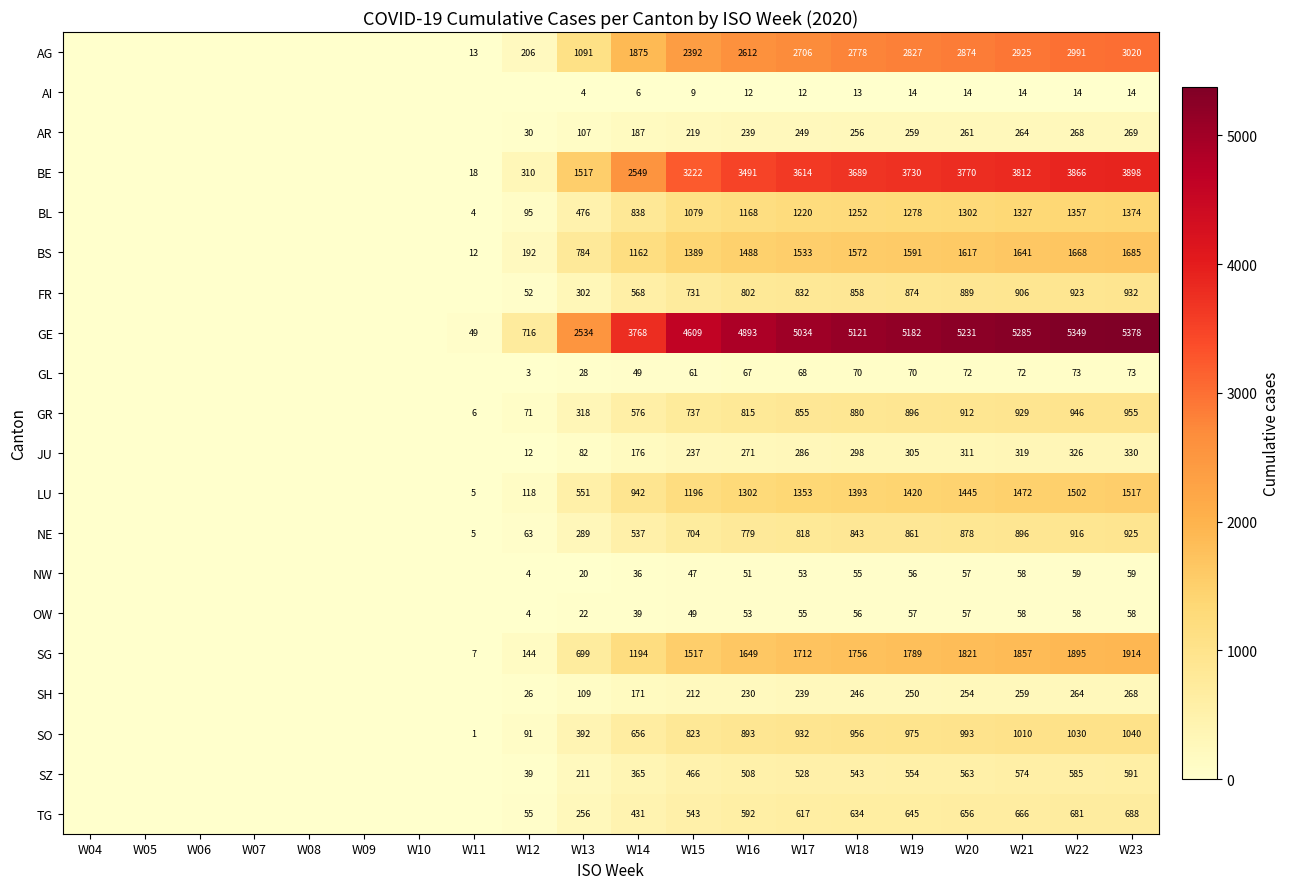

At how many categories does at least one series exceed 2159?

11